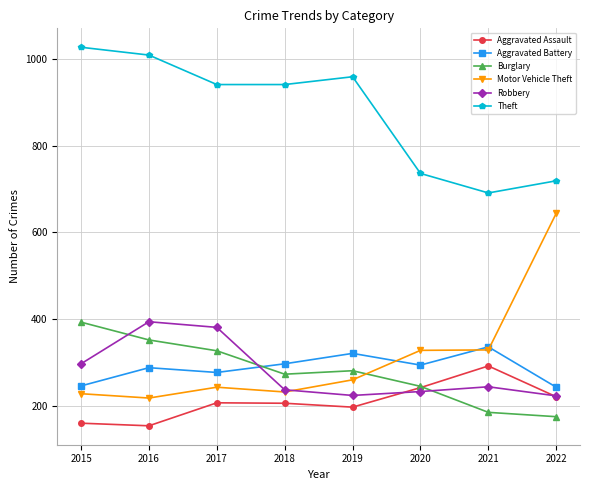

True or false: Aggravated Assault and Burglary intersect in this chart.

True